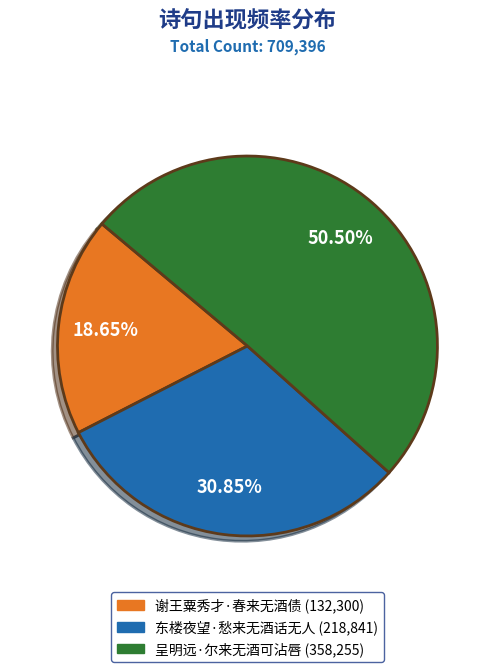

Does any single category account for the majority?

Yes